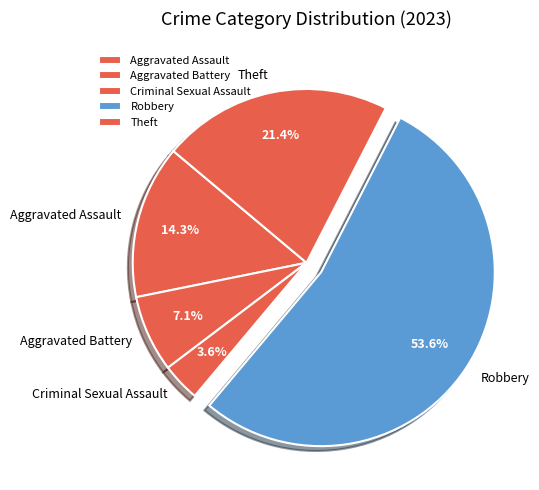

To the nearest percent, what portion does Theft represent?

21%